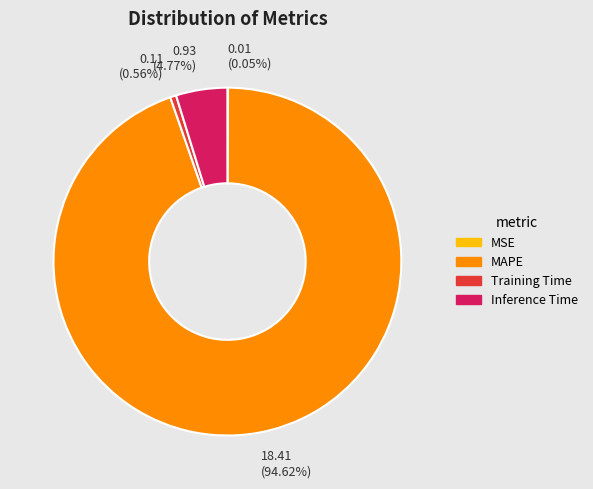

Which category has the biggest portion of the pie?

MAPE